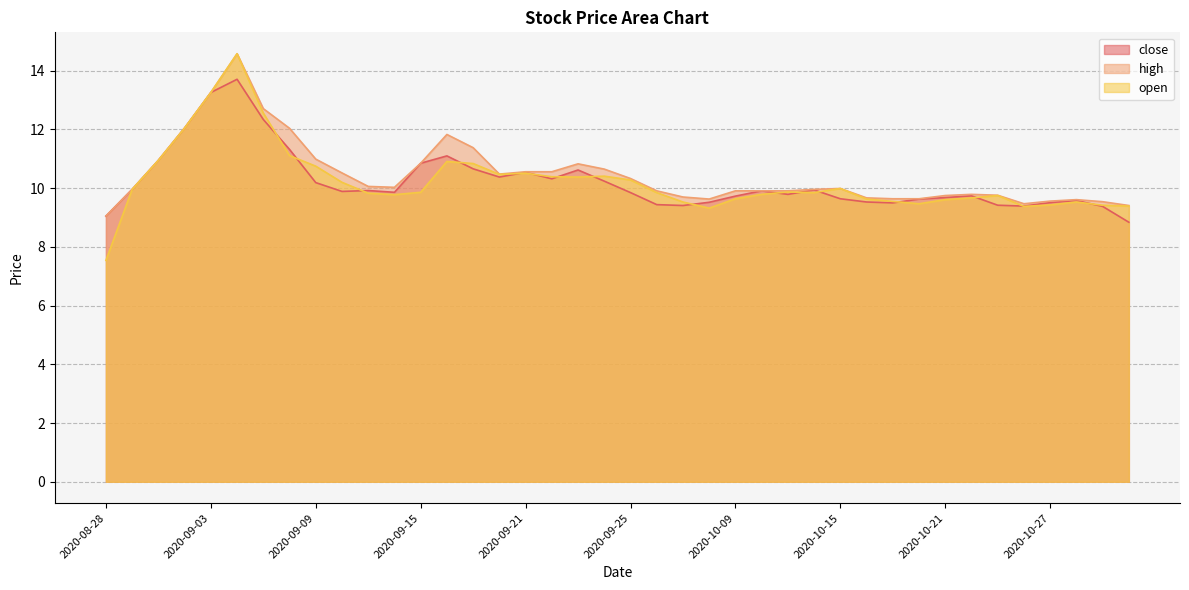

Which series changed the most between 2020-10-09 and 2020-10-29?

high